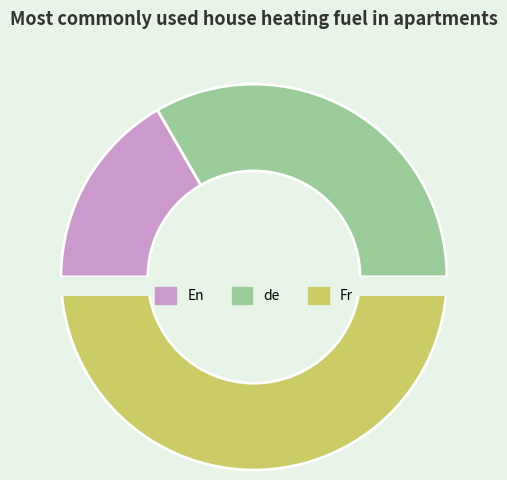

To the nearest percent, what is the difference between the de and Fr slice percentages?

17%